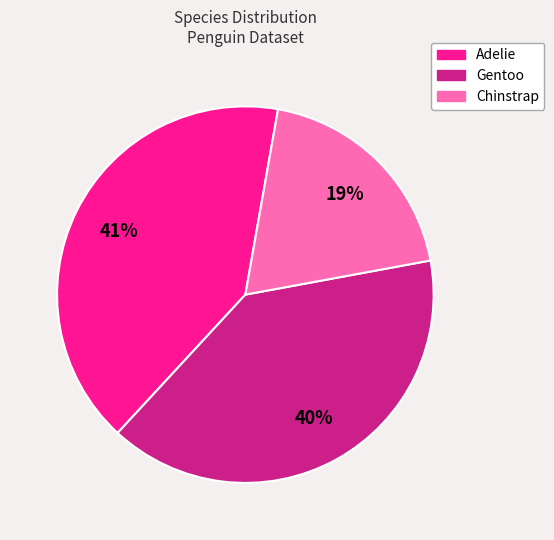

Rank the categories by value from lowest to highest.

Chinstrap, Gentoo, Adelie